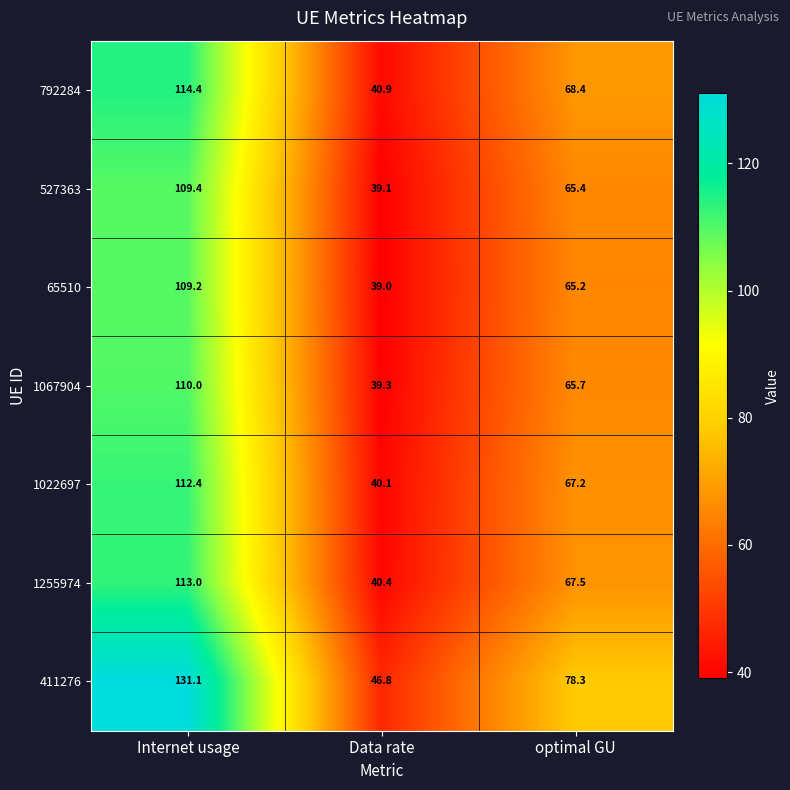

The value of 1067904 at Internet usage is 146.0. True or false?

False